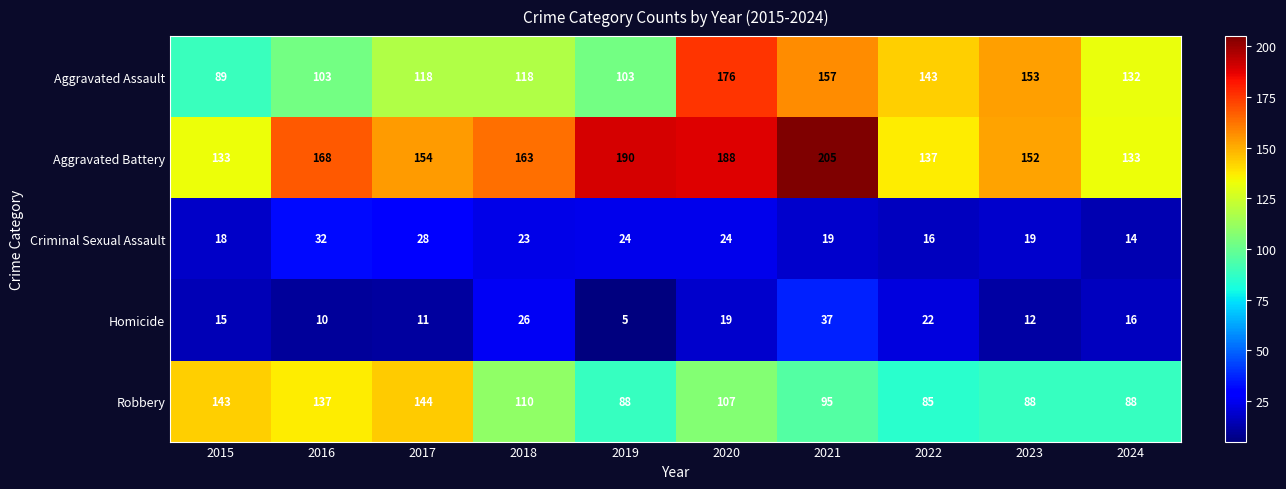

True or false: Aggravated Battery has a value of 44 at 2017.

False